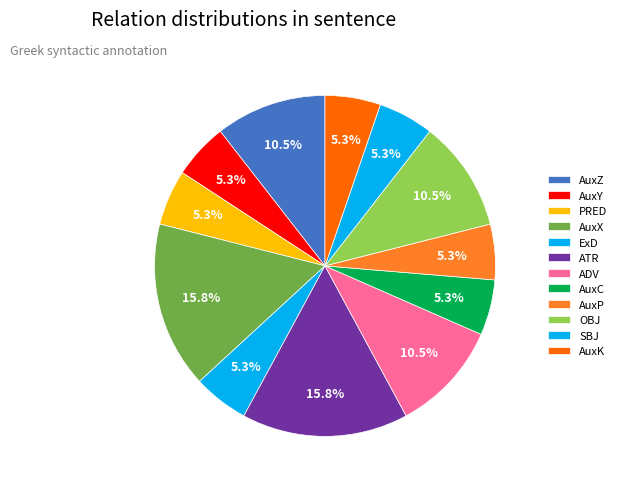

Which category has the smallest portion of the pie?

AuxY